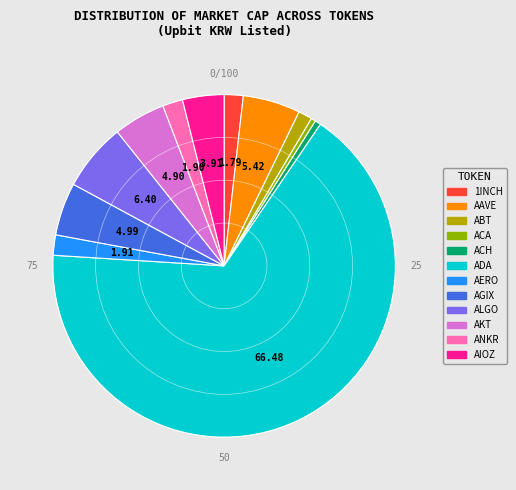

How many segments does this pie chart have?

12